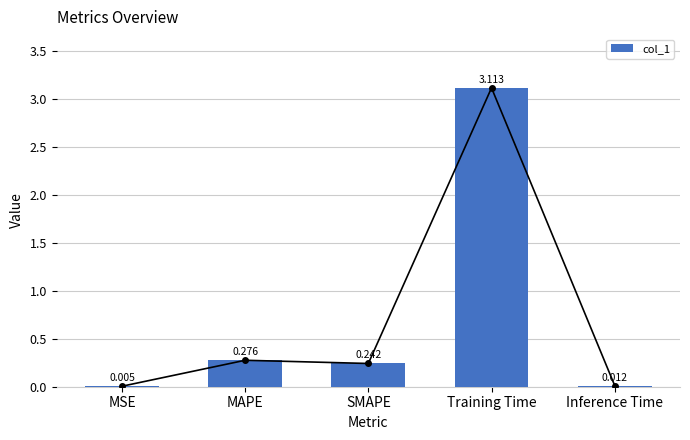

What is the difference between the maximum and minimum values?

3.1